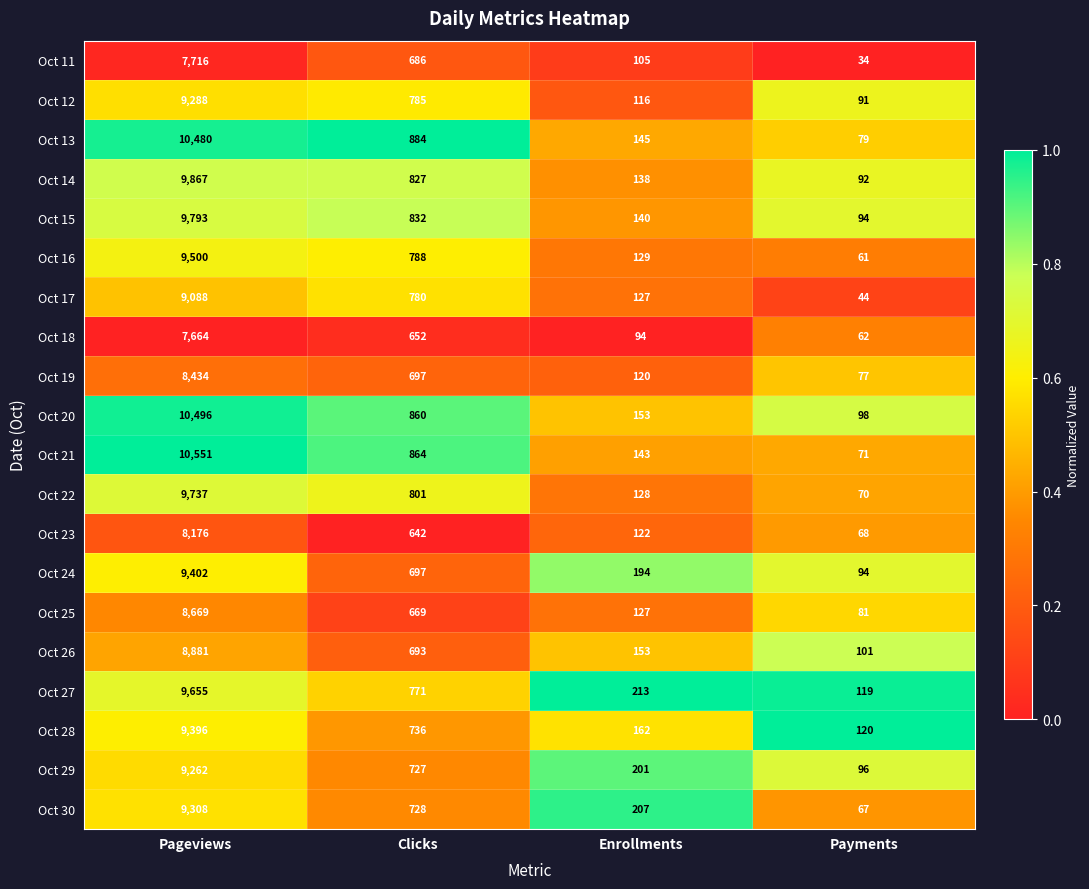

Rank the categories by Oct 17 value from lowest to highest.

Payments, Enrollments, Clicks, Pageviews